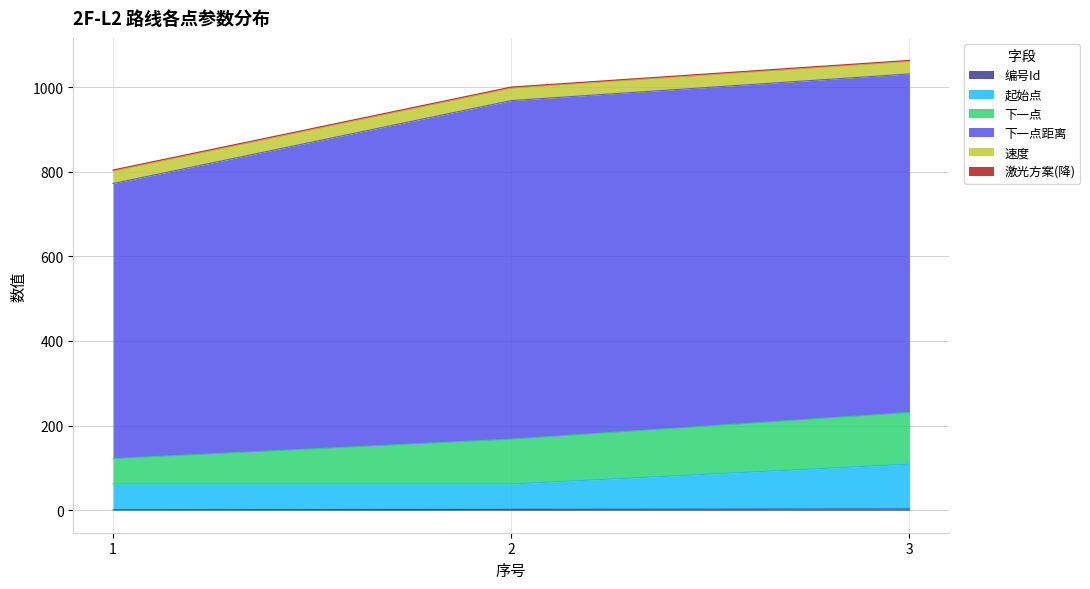

Where does the 编号Id series first go above 2?

3